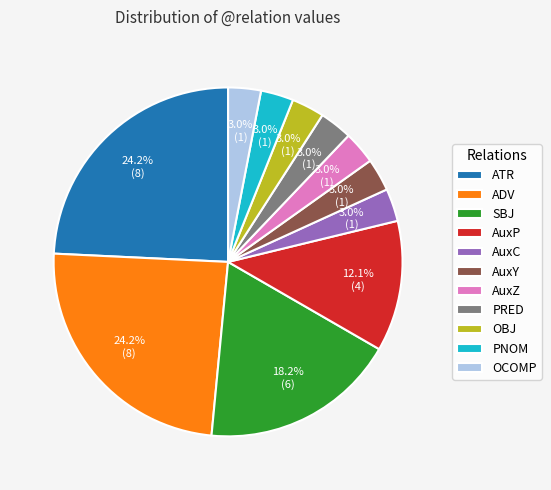

Is it true that AuxP is 7% of the pie?

False